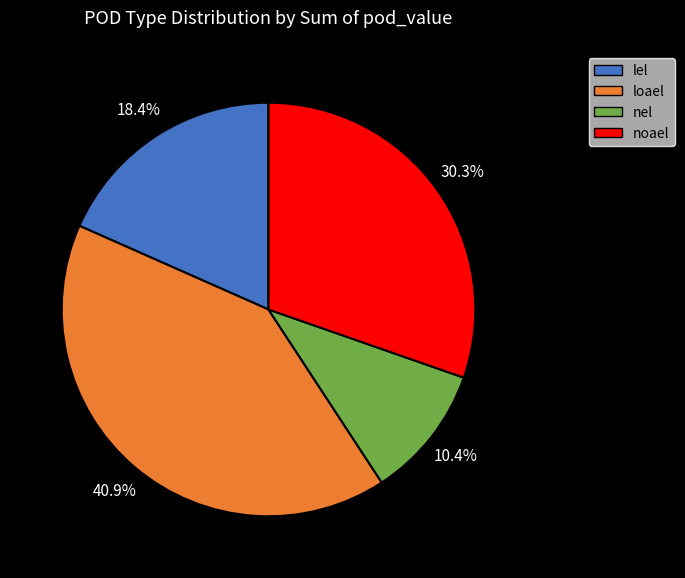

Which slice is the largest?

loael